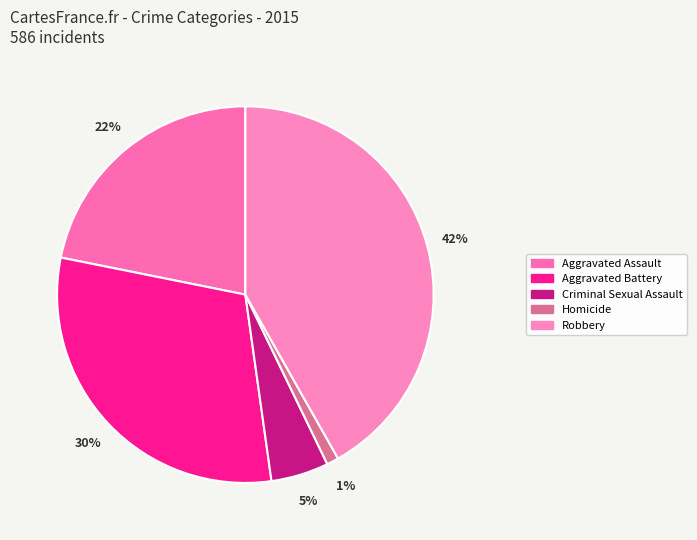

What percentage do Criminal Sexual Assault and Aggravated Battery together represent?

35.3%